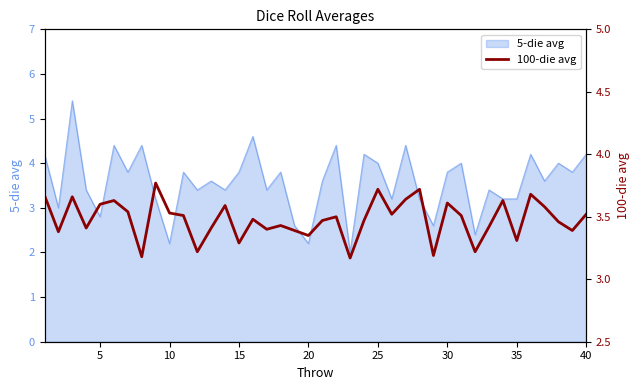

The 5-die avg series shows 4.4 at 35. True or false?

False